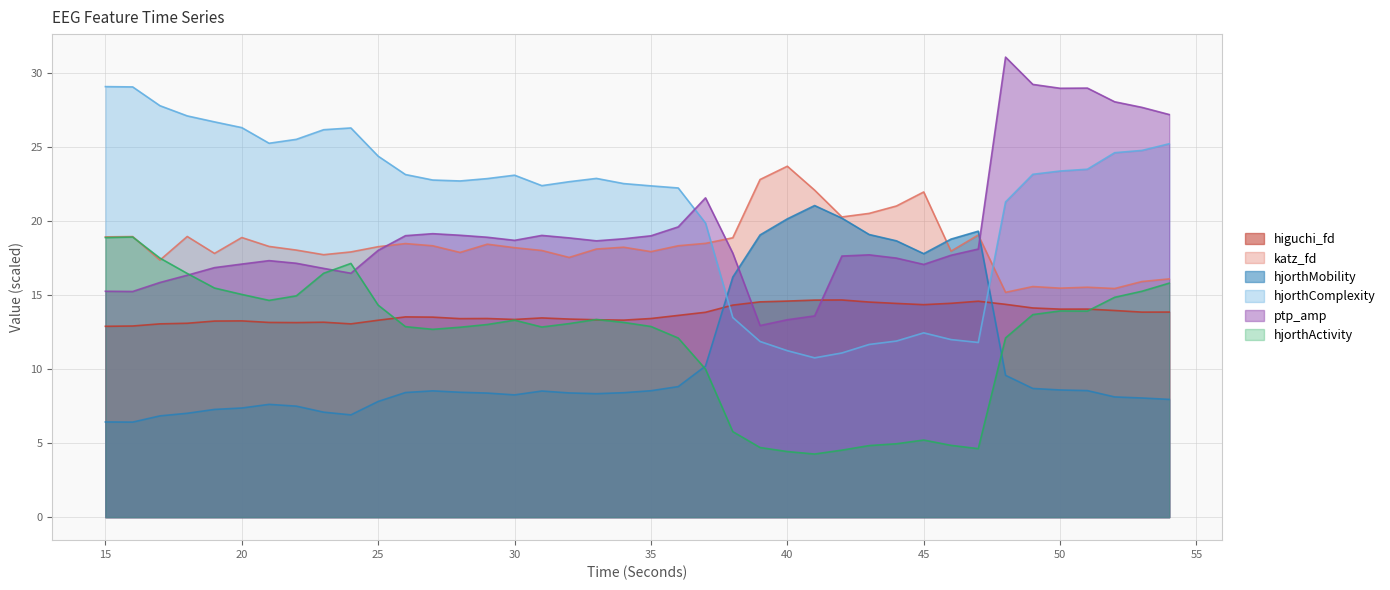

The katz_fd_EEG series shows 24.6 at 17. True or false?

False